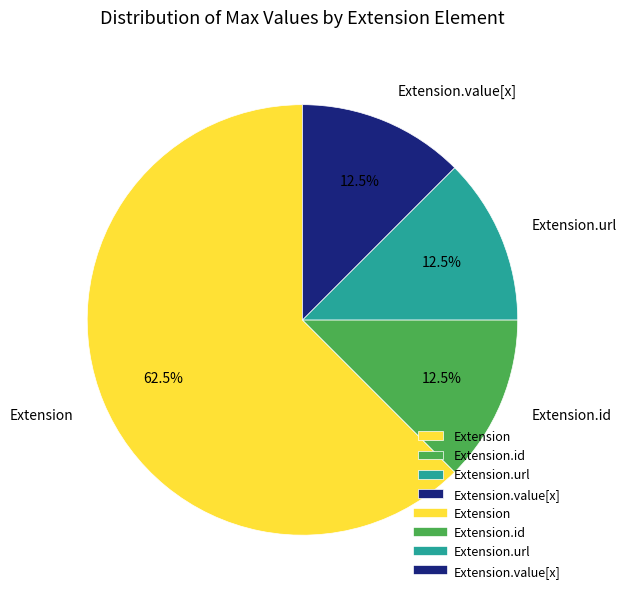

Is it true that Extension is 1% of the pie?

False